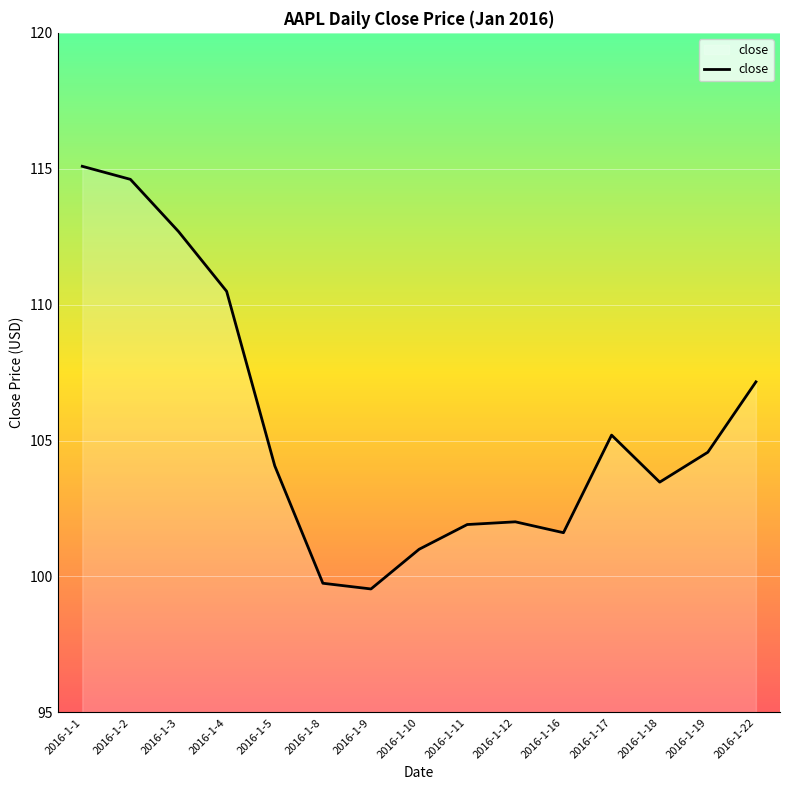

What is the change in value from 2016-1-3 to 2016-1-5?

-8.6